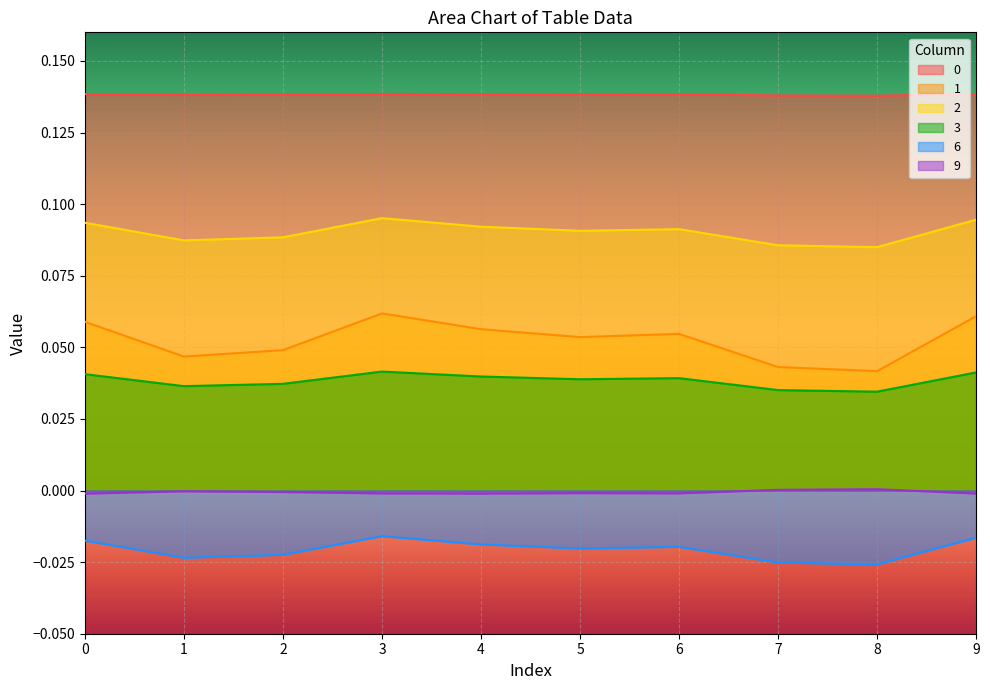

True or false: 3 and 9 intersect in this chart.

False